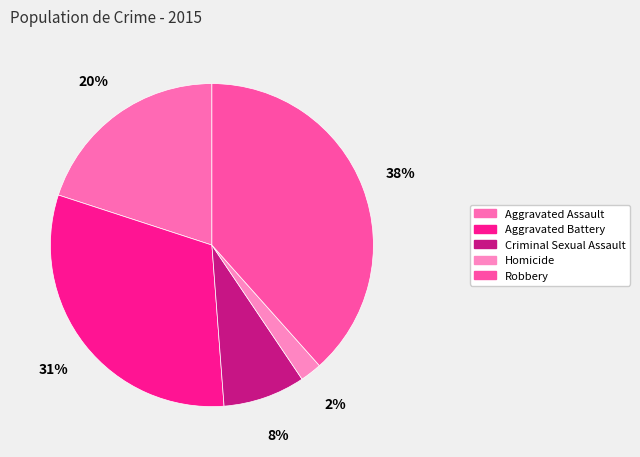

To the nearest percent, what is the difference between the Robbery and Aggravated Assault slice percentages?

18%